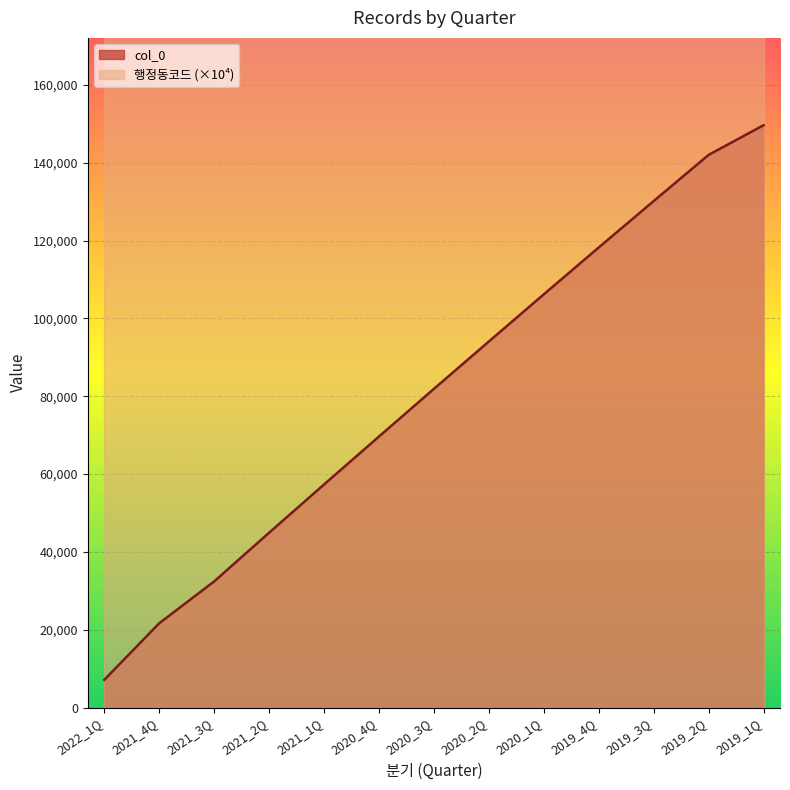

True or false: the data has more than 1 interior local peaks.

False